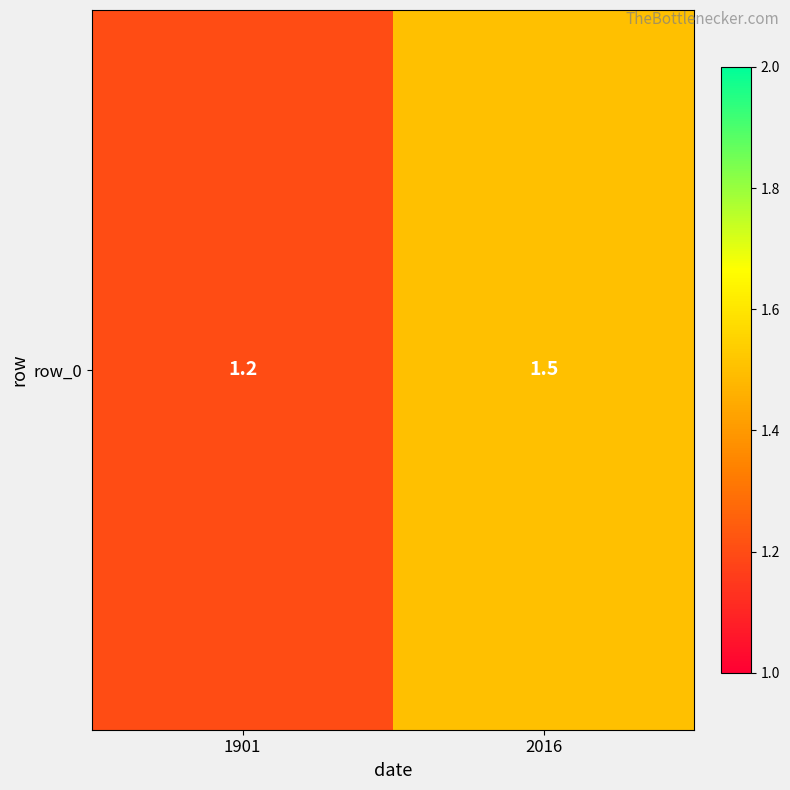

Which label corresponds to the largest value in the chart?

2016